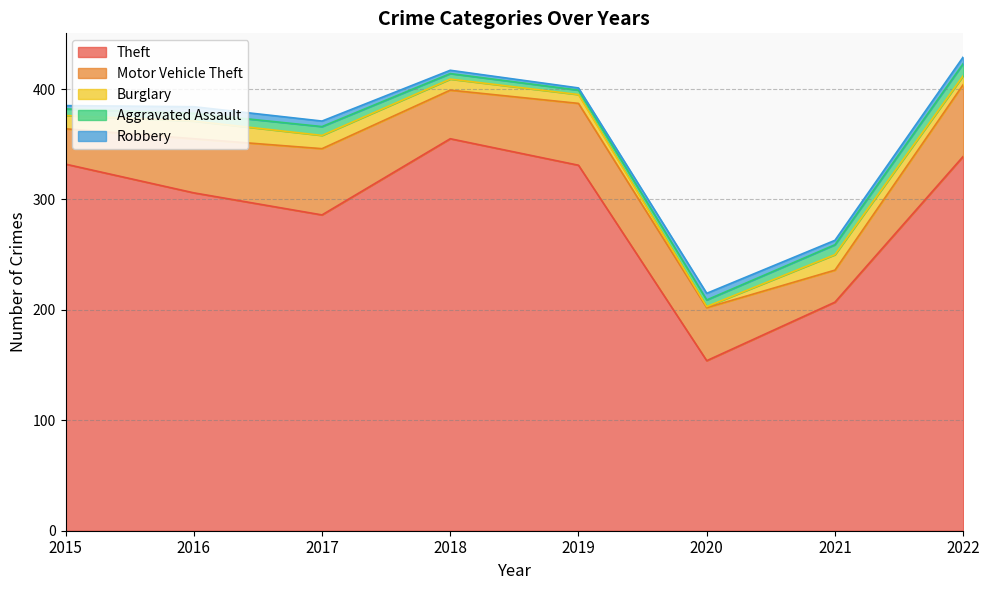

Between 2022 and 2021, which is larger?

2022